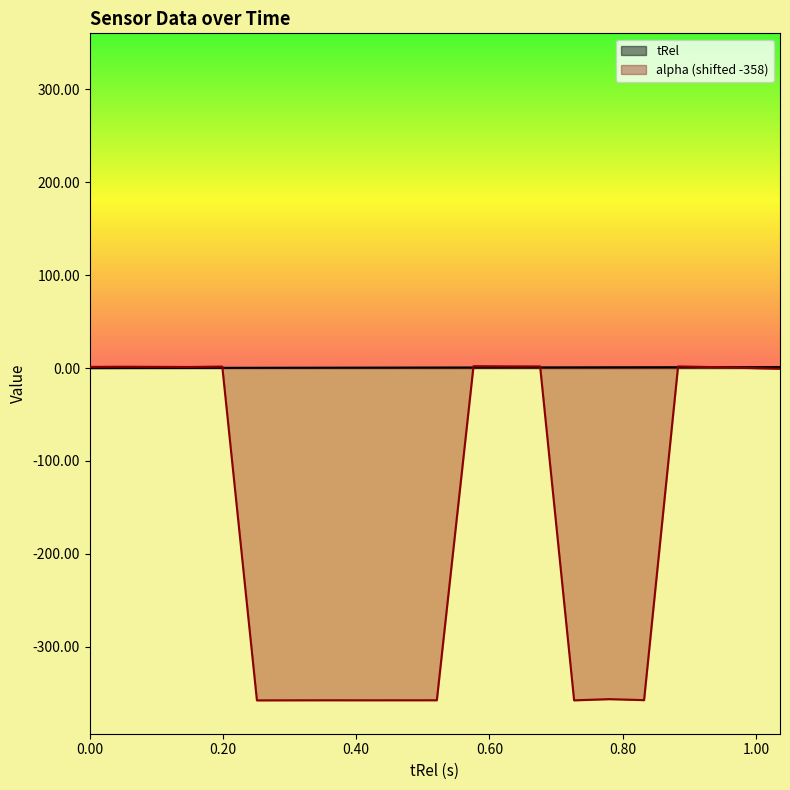

What is the highest value of the alpha series?

2.0